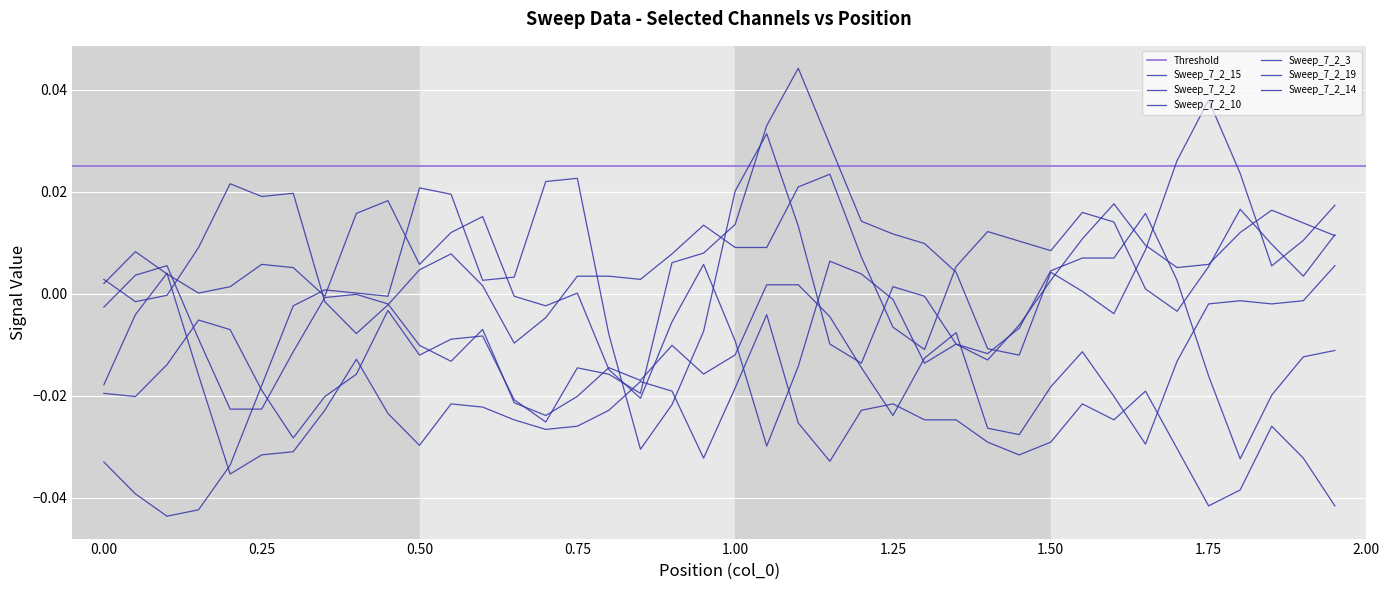

How many categories are shown in the chart?

40